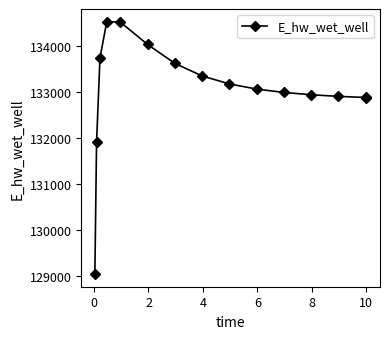

What is the value of the 8th point from the left?

133355.1